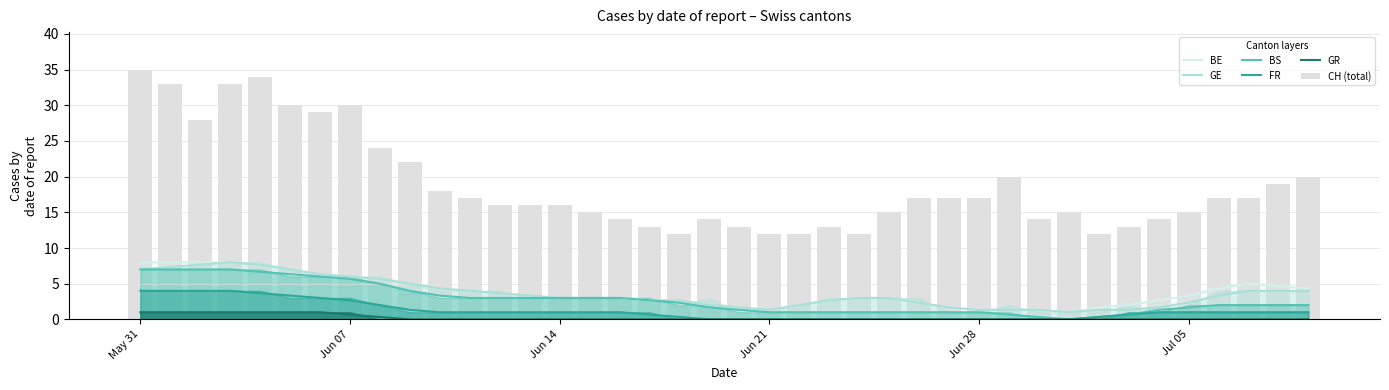

What is the maximum value for GR?

1.0